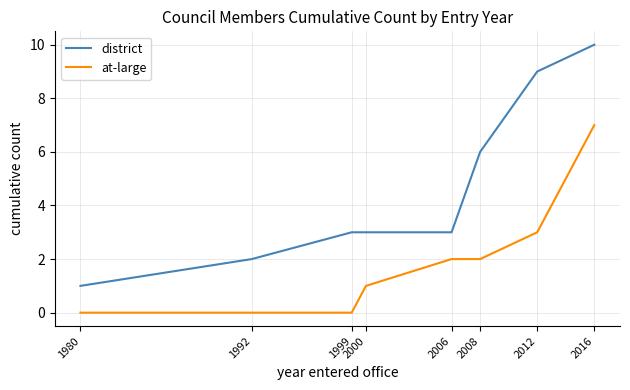

True or false: at-large and district intersect in this chart.

False